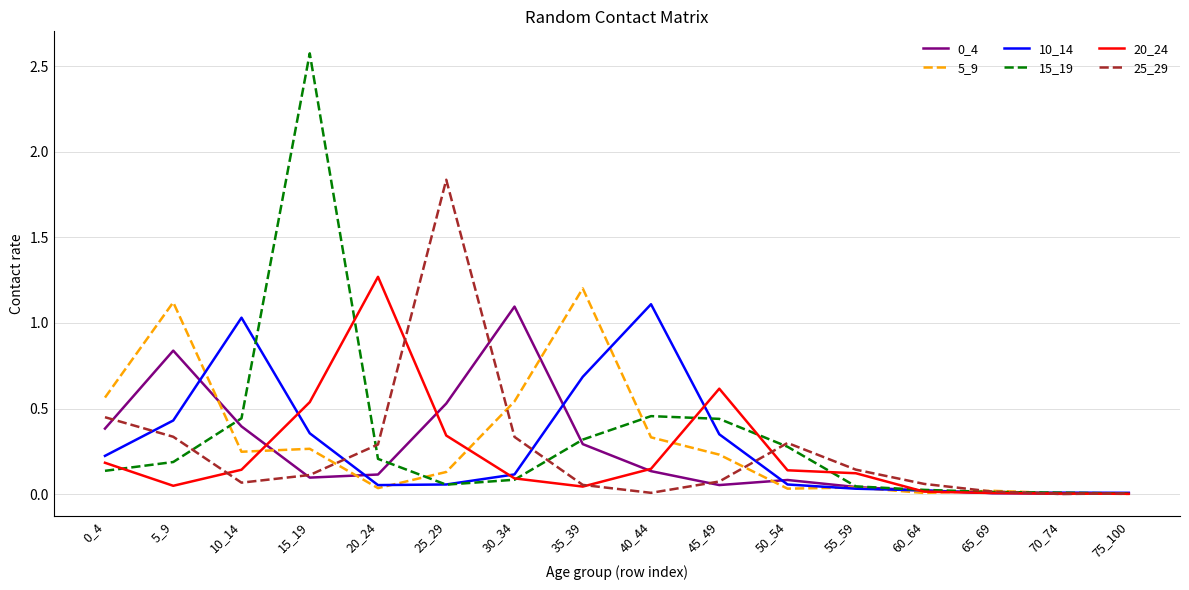

What is the greatest value displayed?

2.6